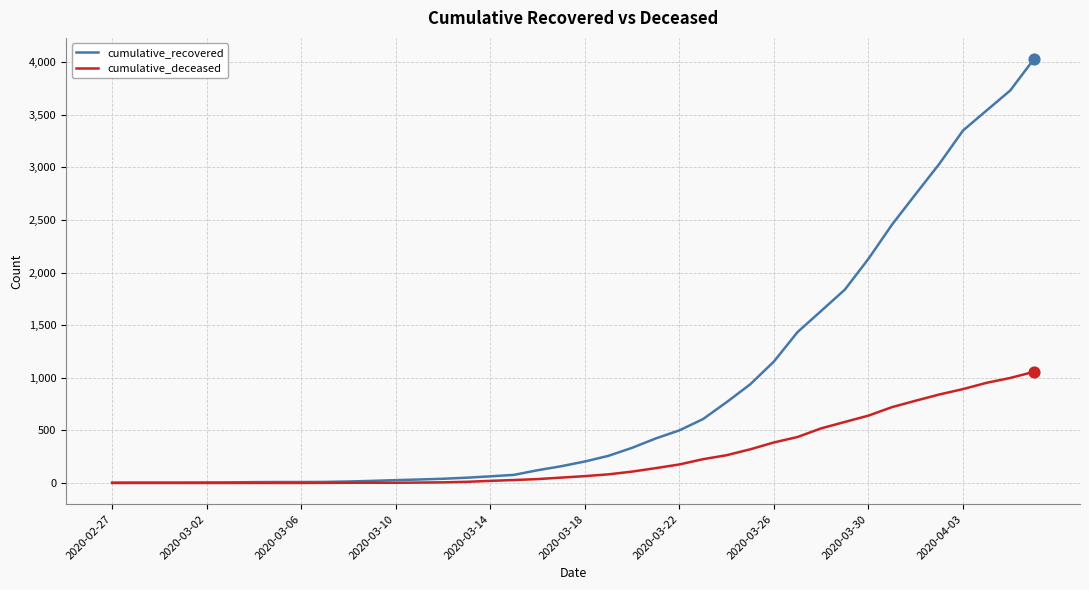

Which series has the largest total across all categories?

cumulative_recovered